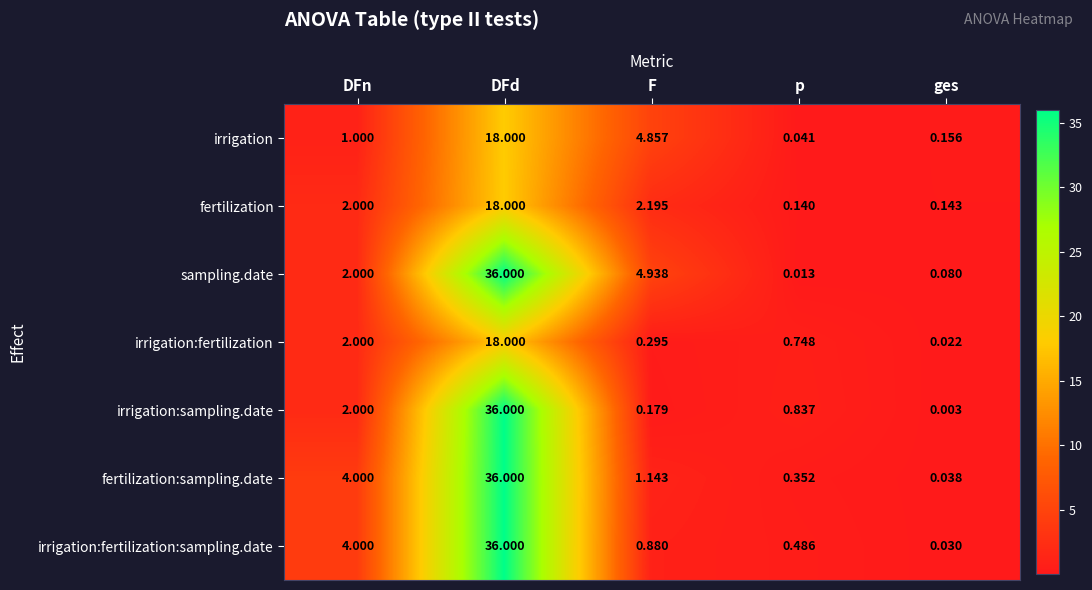

How many data points does each series have?

5